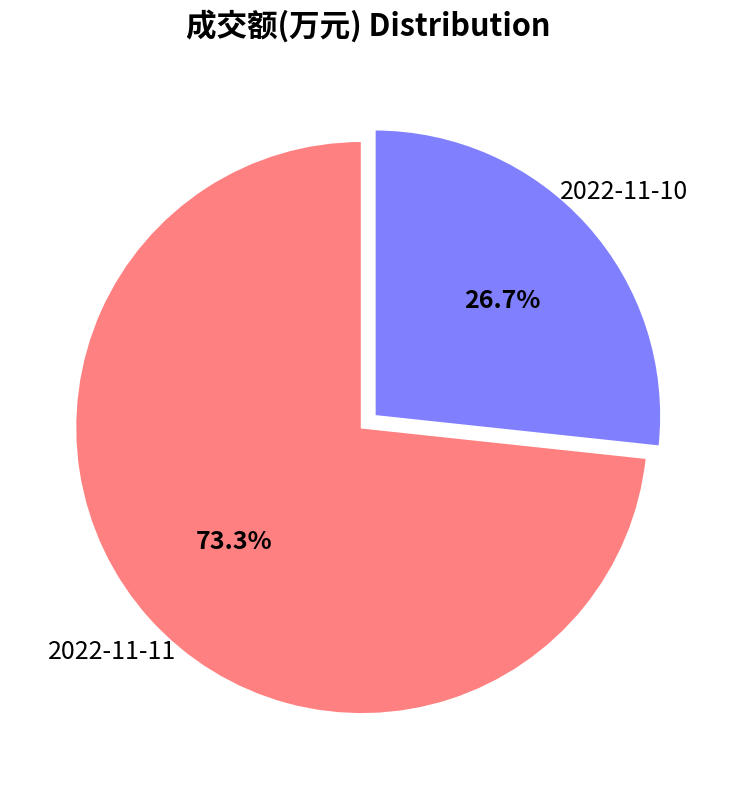

How many segments does this pie chart have?

2